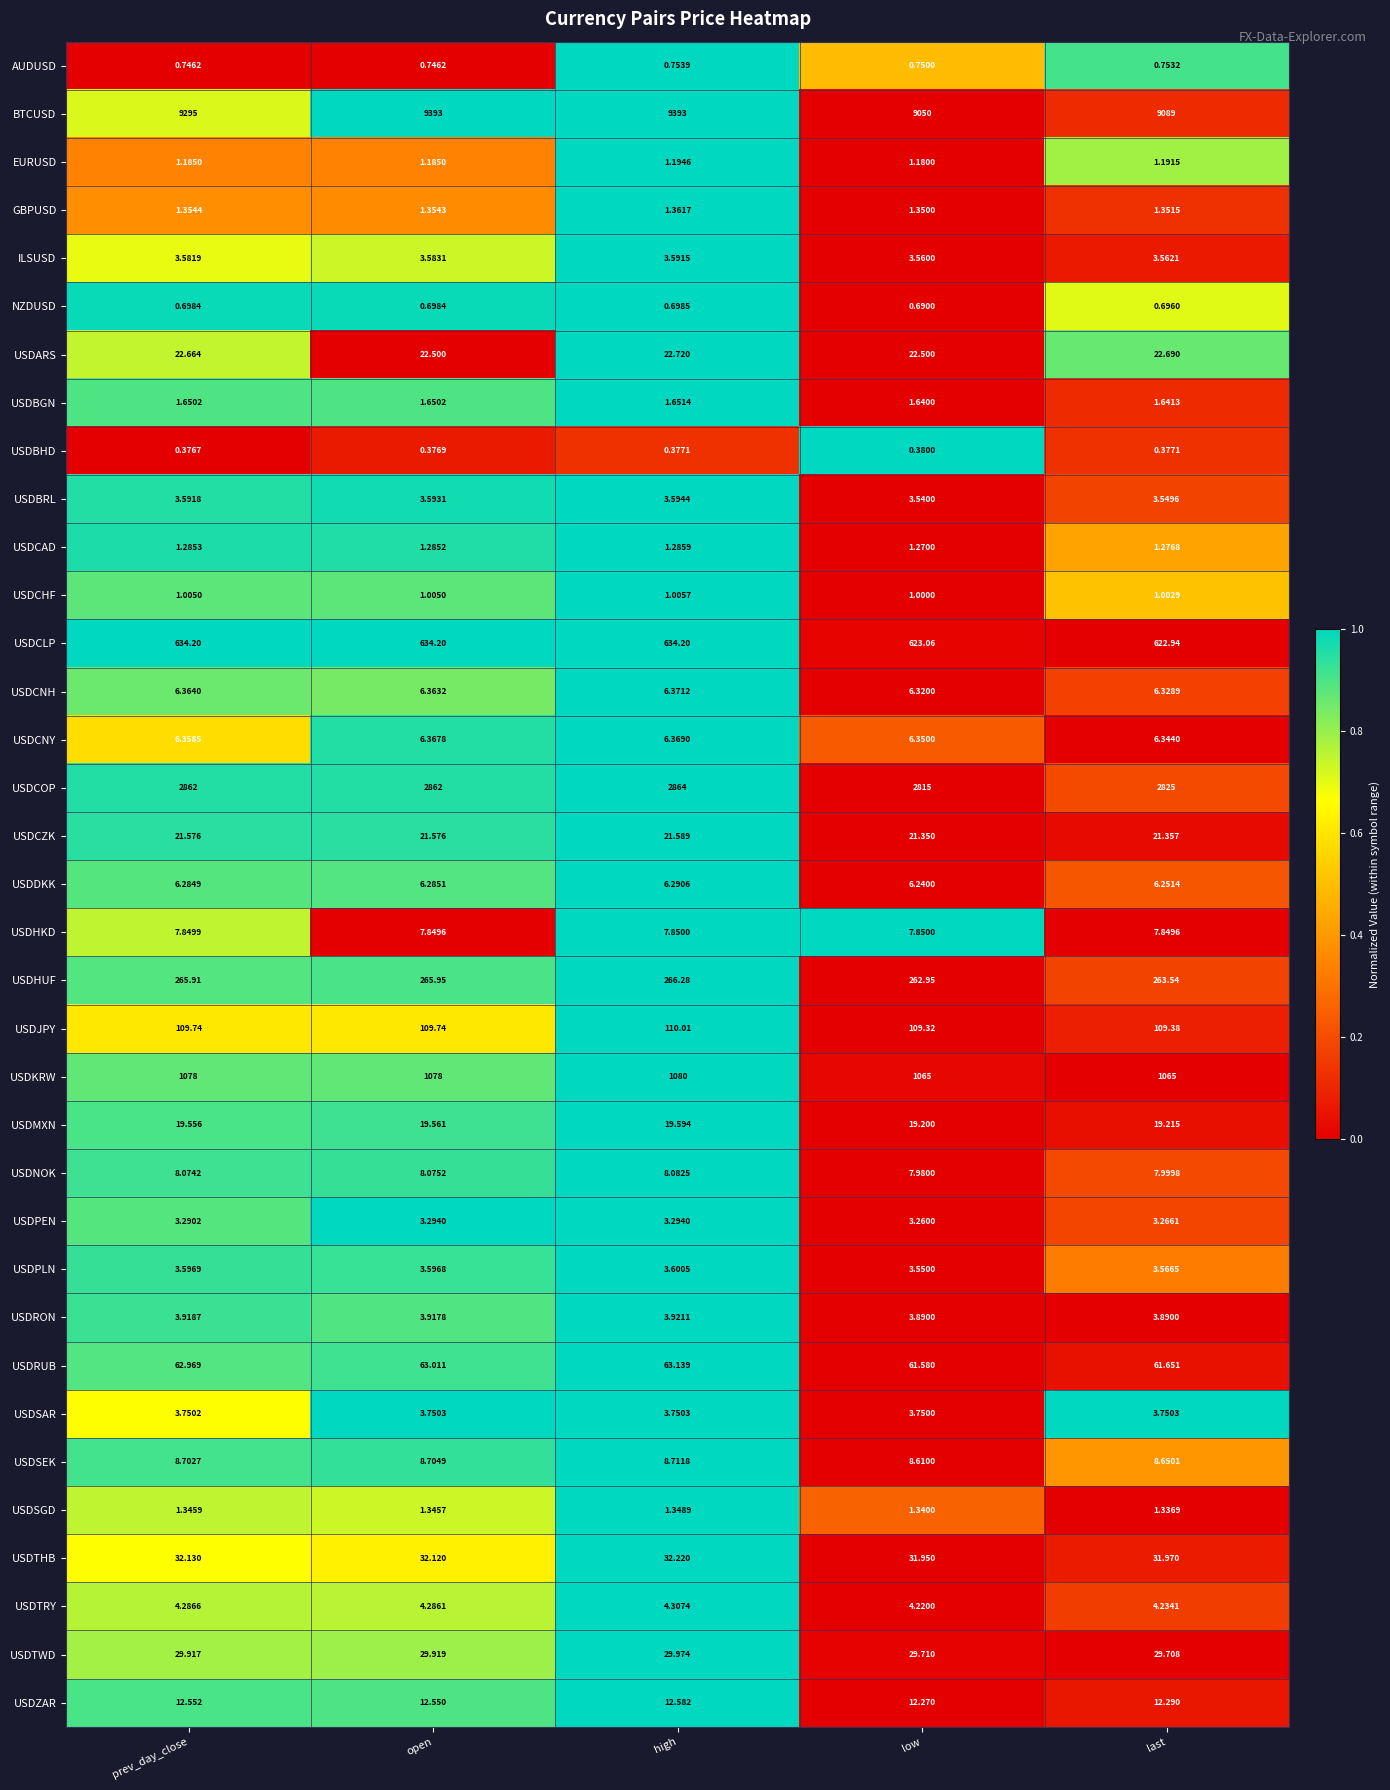

Which series changed the most between low and last?

BTCUSD